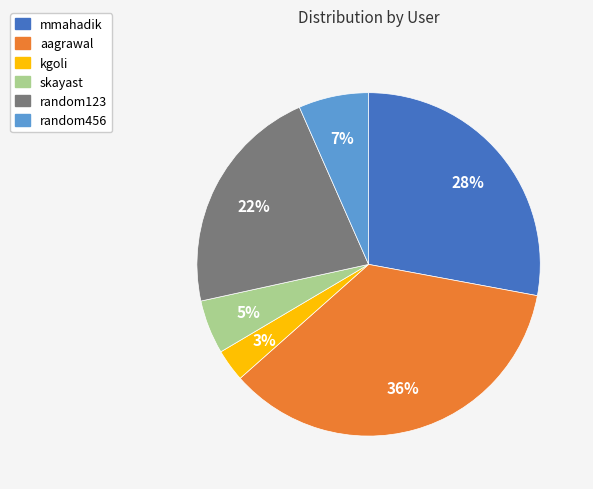

Which slice is the largest?

aagrawal